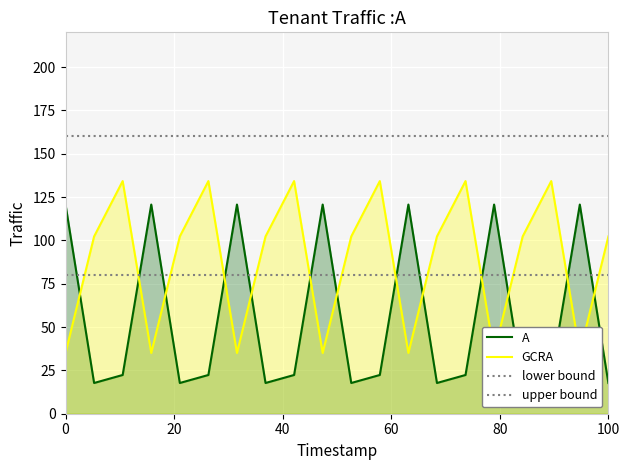

At how many categories does at least one series exceed 121?

6